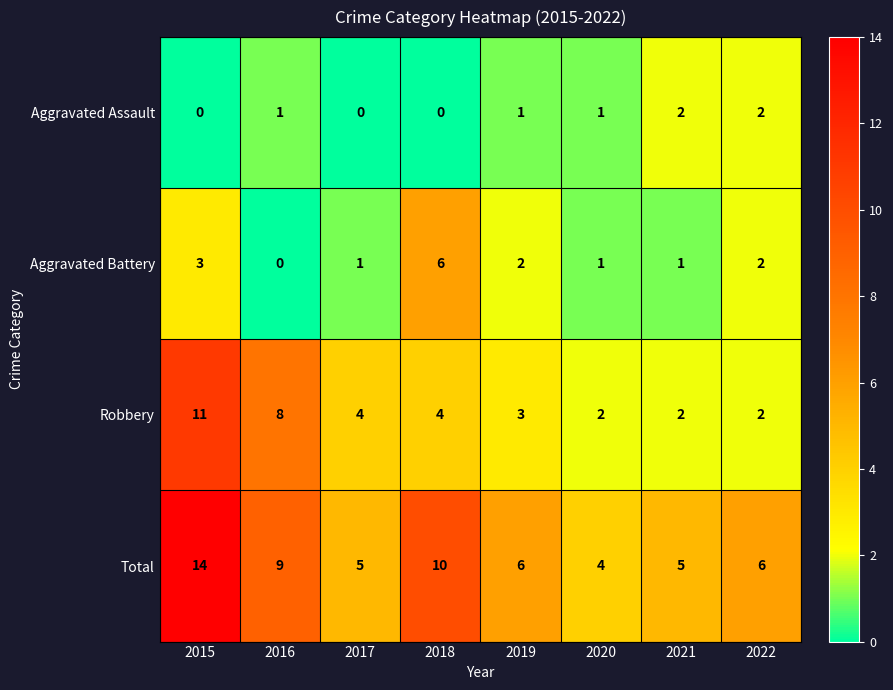

How many series are shown in this chart?

4